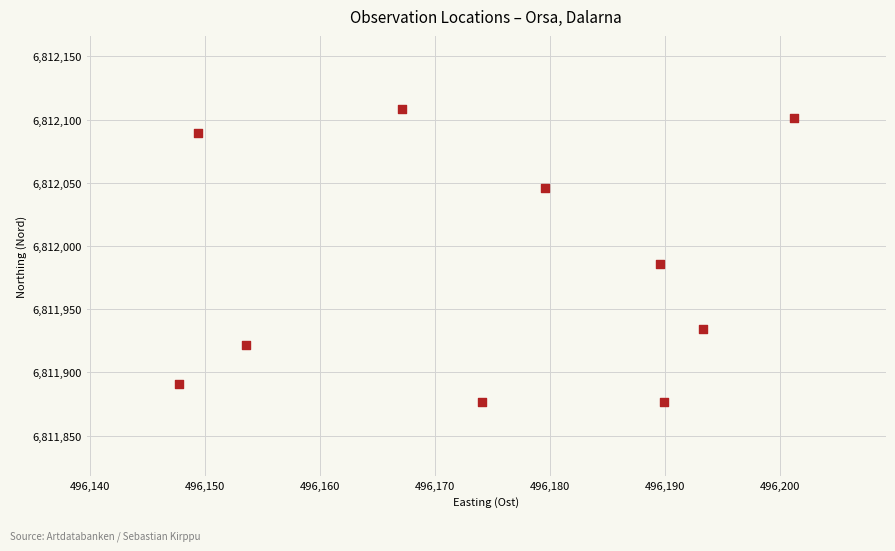

What is the average Y value?

6811983.0